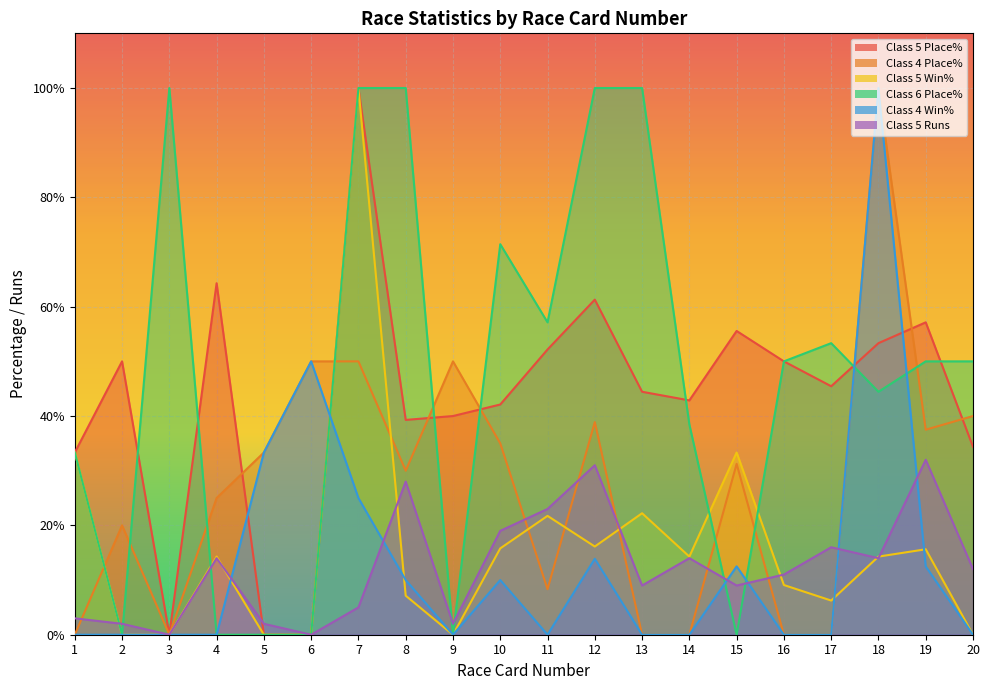

What is the sum of all Class 6 Place% values?

948.1